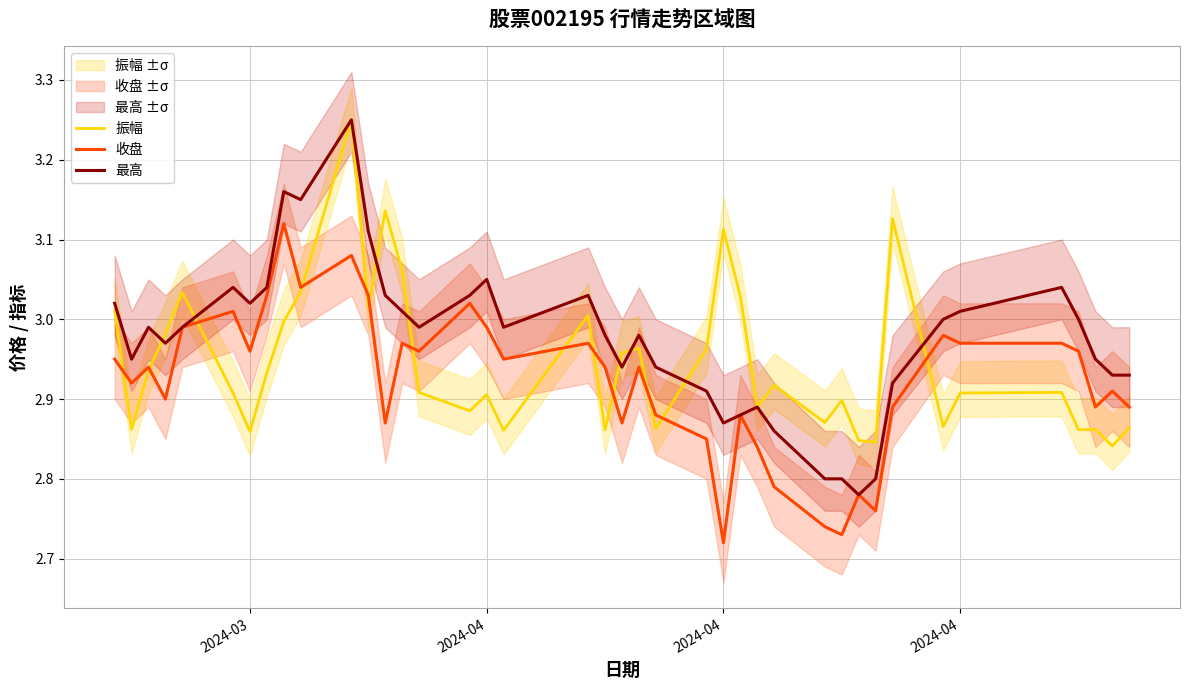

What are all the series names shown in the legend?

振幅, 收盘, 最高